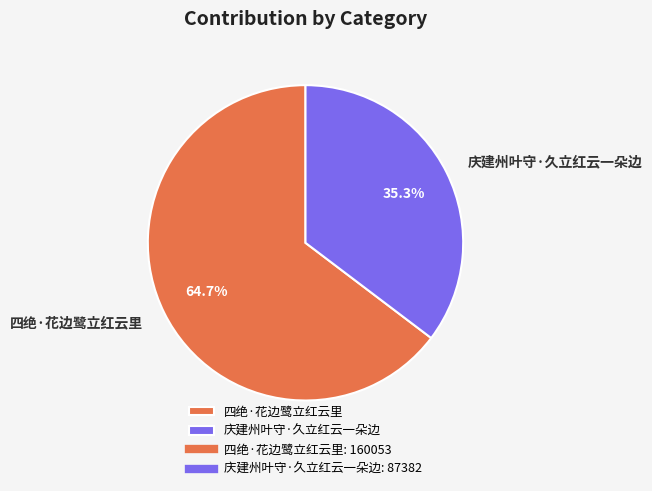

Is the sum of 四绝·花边鹭立红云里 and 庆建州叶守·久立红云一朵边 greater than half?

Yes